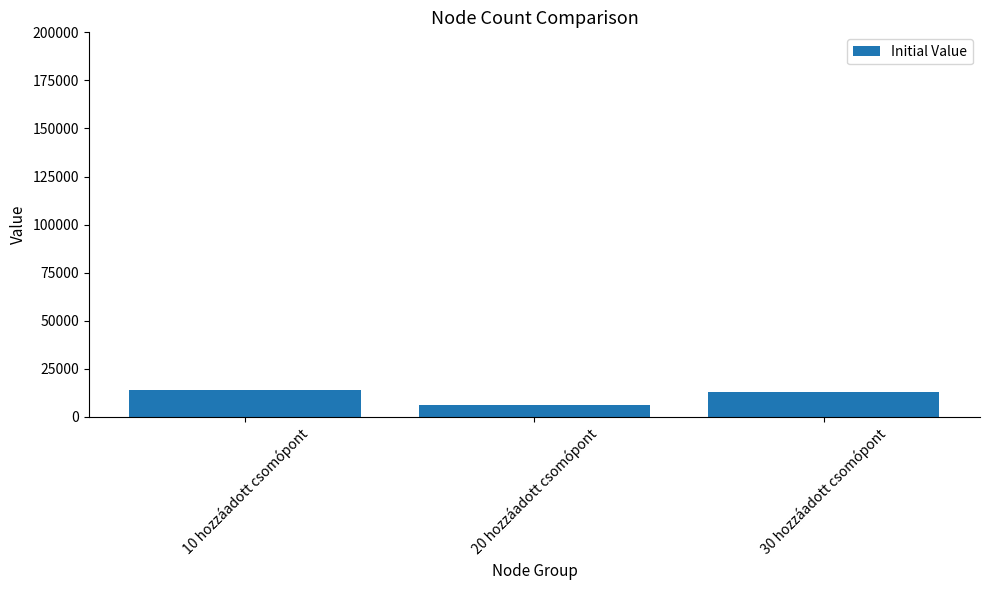

Which label corresponds to the smallest value in the chart?

20 hozzáadott csomópont